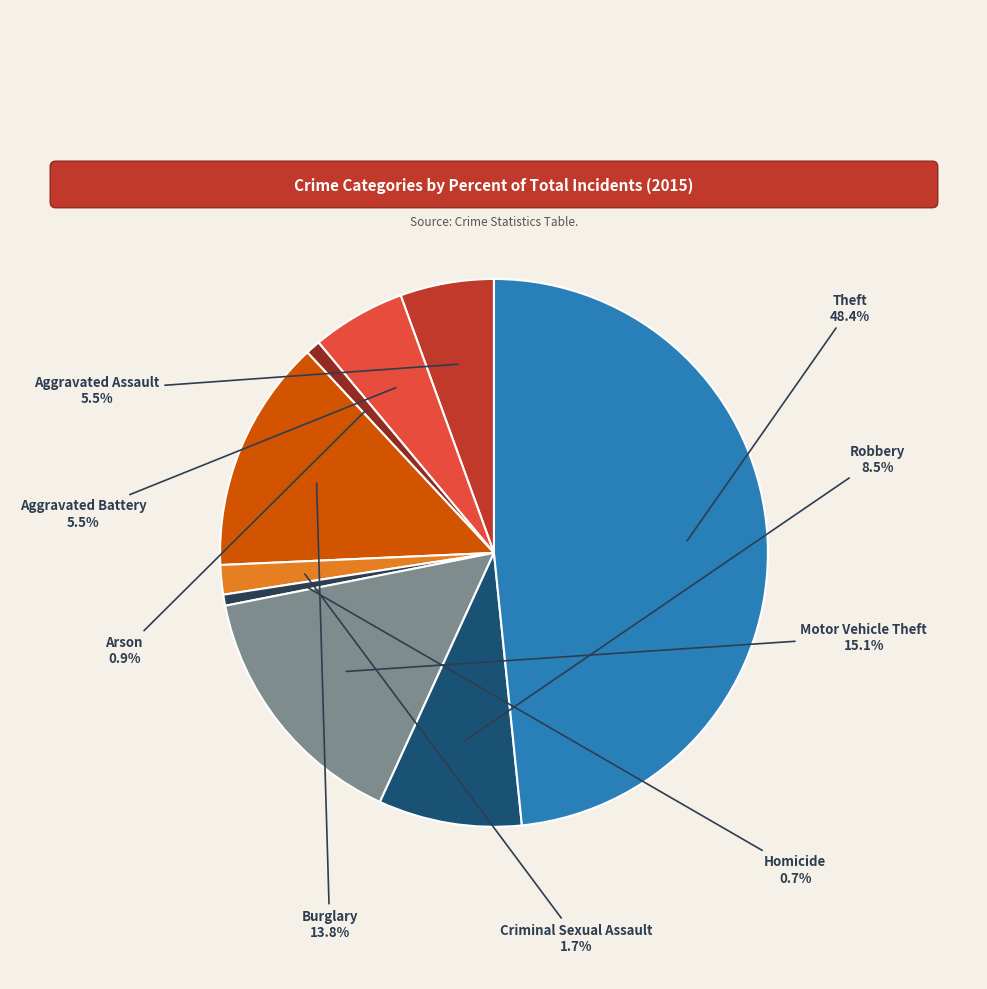

Do Arson and Criminal Sexual Assault together represent more than half of the pie?

No